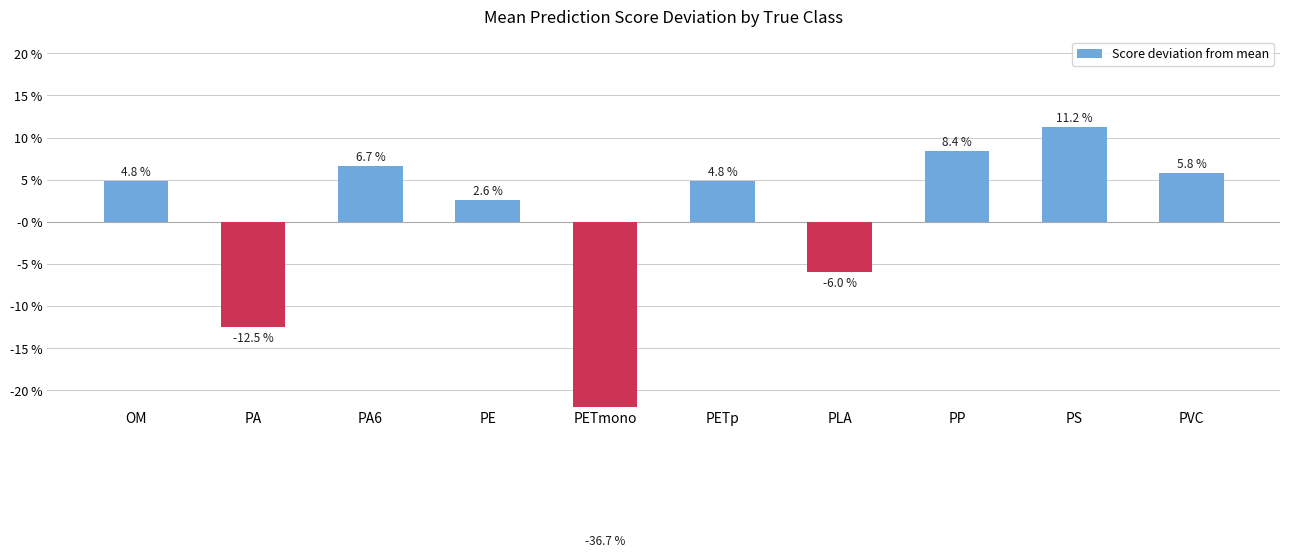

At which category does the chart reach its minimum across all series?

PETmono